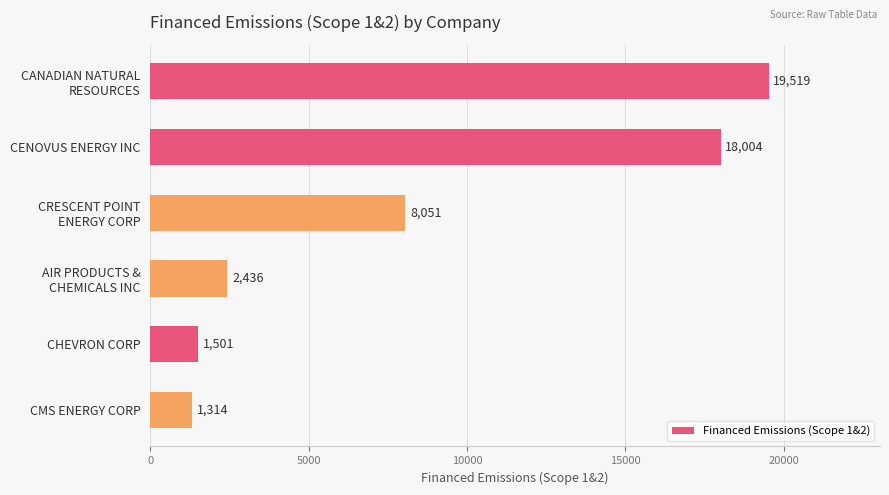

At which label is the value closest to 10416?

CRESCENT POINT
ENERGY CORP